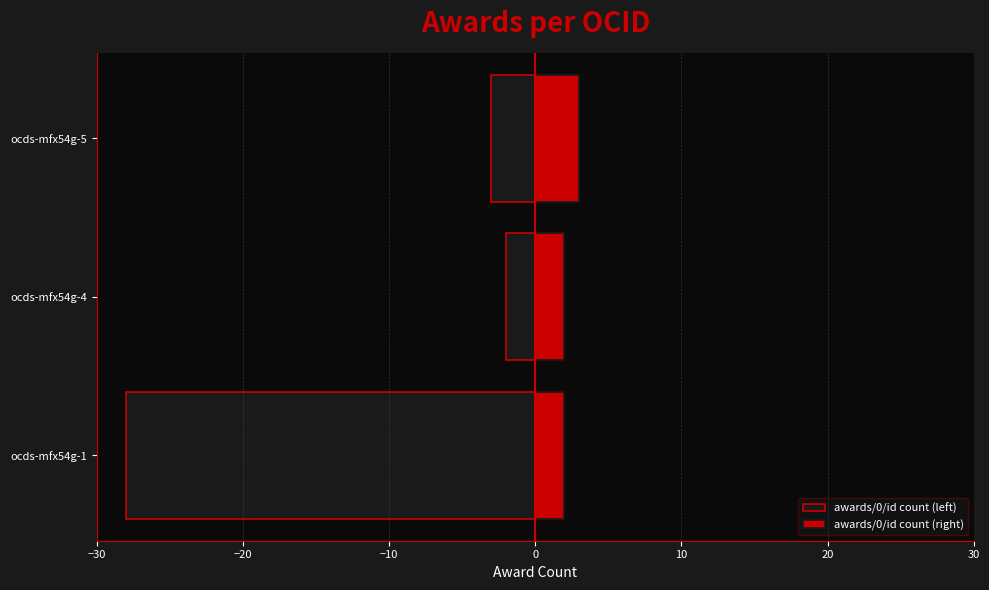

Reading left to right, what are all the values shown in this chart?

awards/0/id count (left): -28	-2	-3
awards/0/id count (right): 2	2	3